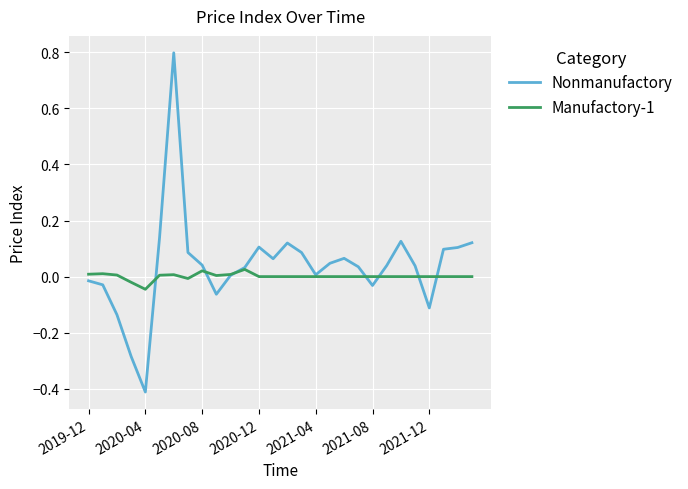

Count the number of data series in this chart.

2